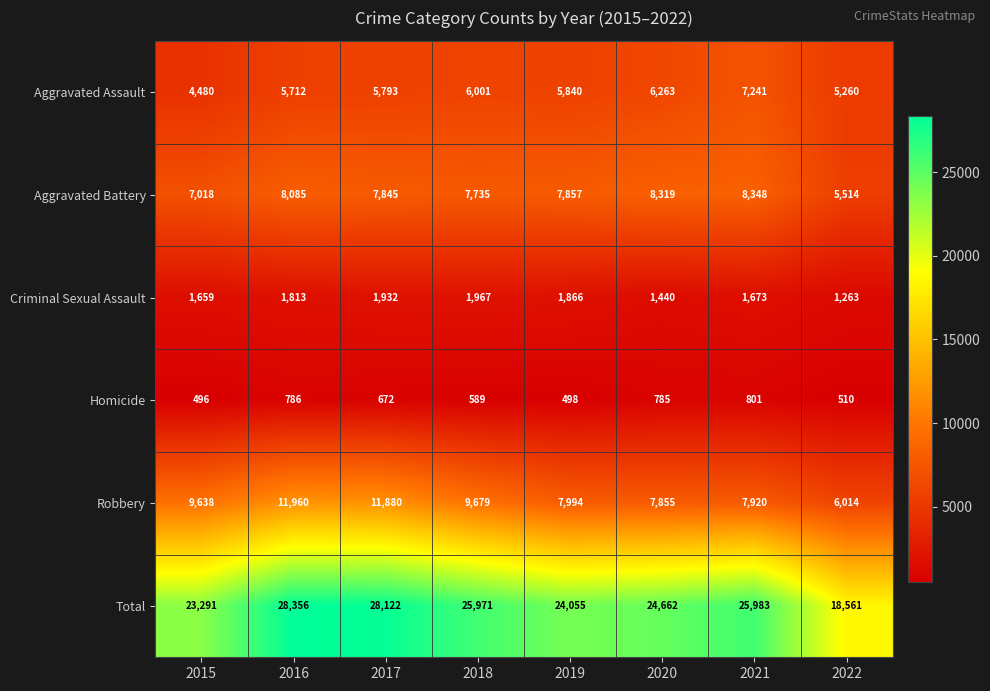

Count the number of categories in the chart.

8